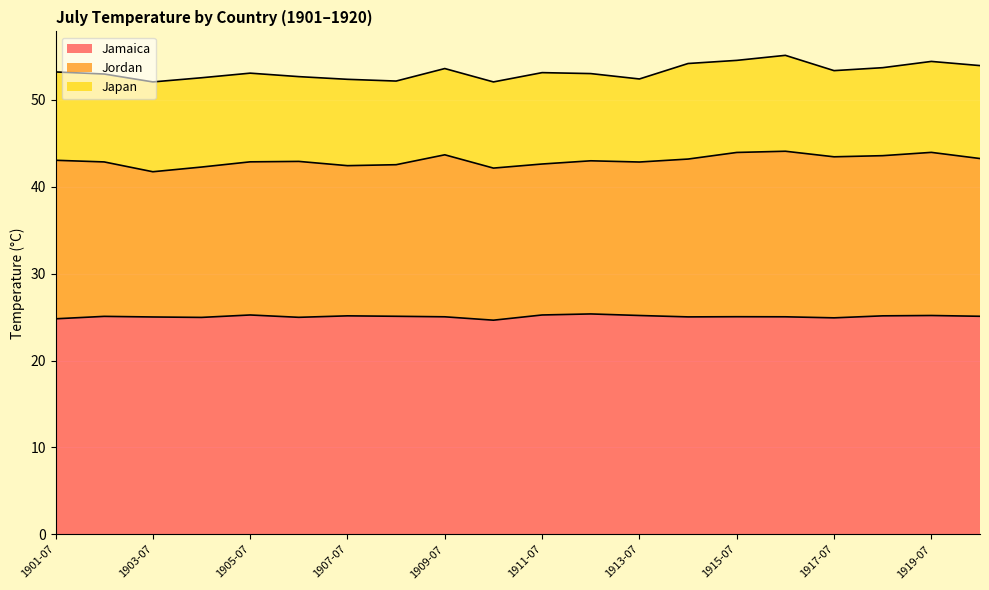

Where does the Jordan series first go above 17?

1901-07